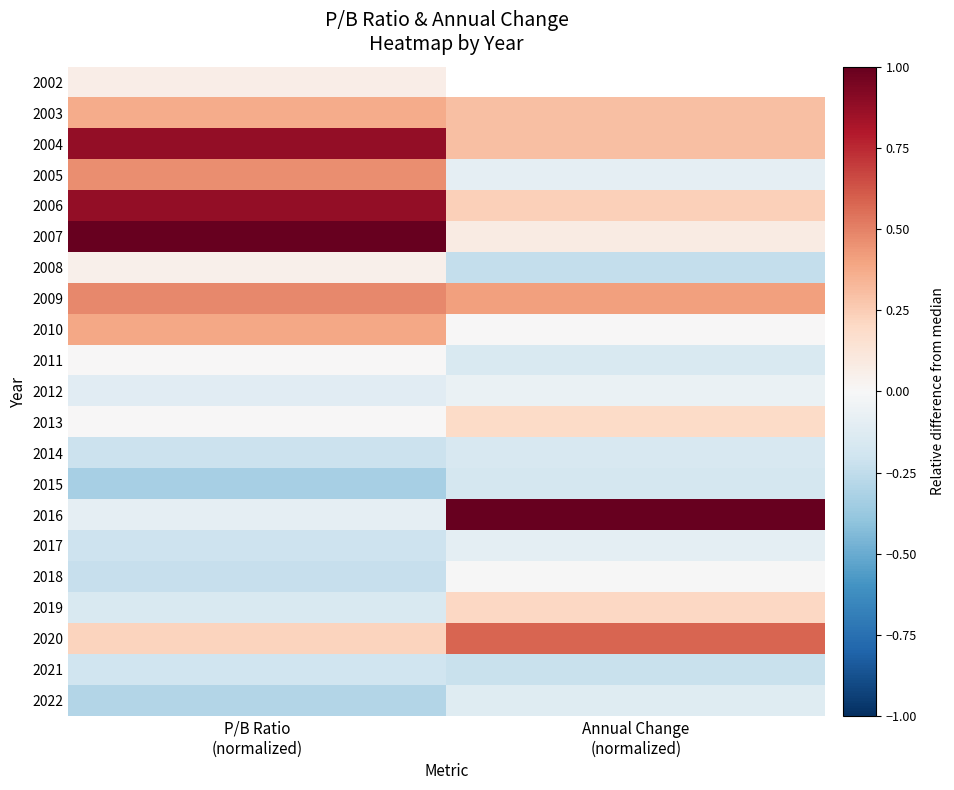

What is the sum of all 2019 values?

0.1